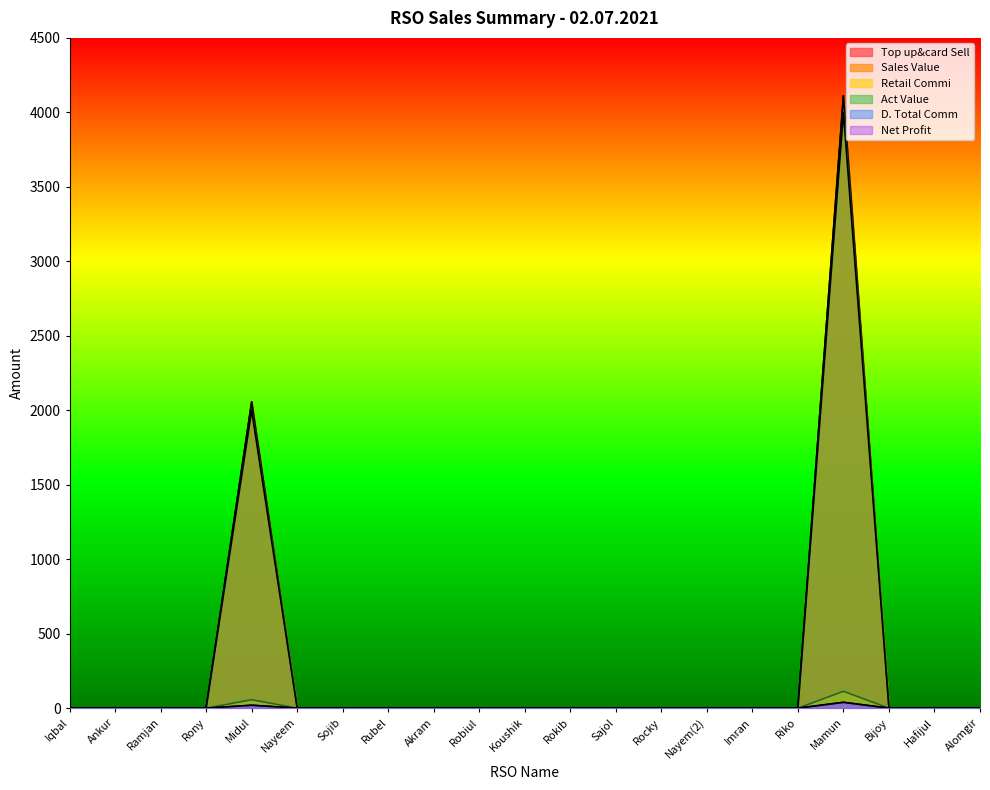

Does the chart have visible grid lines?

No